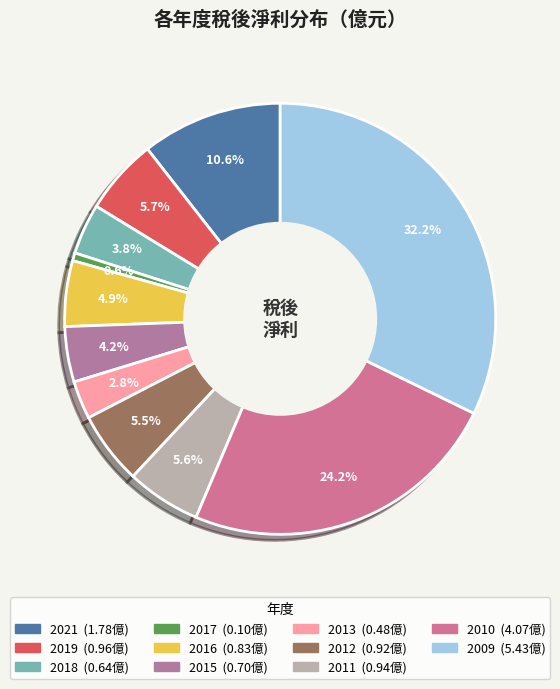

How many slices are in this pie chart?

11